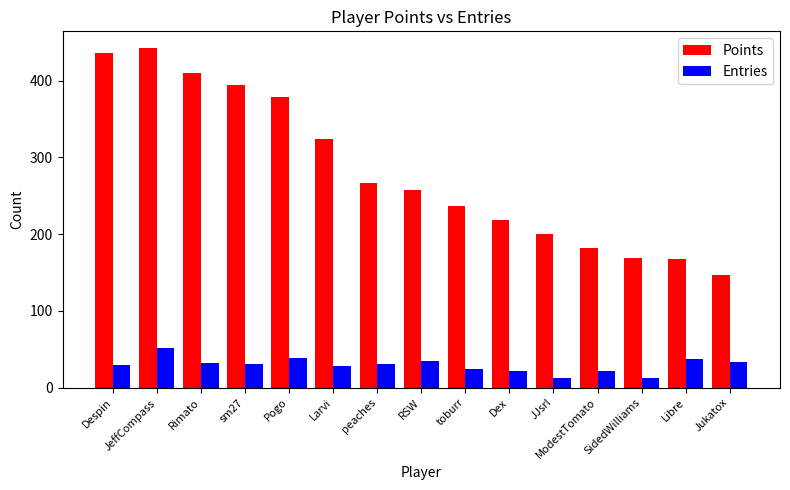

What value does the Points series have at Larvi?

324